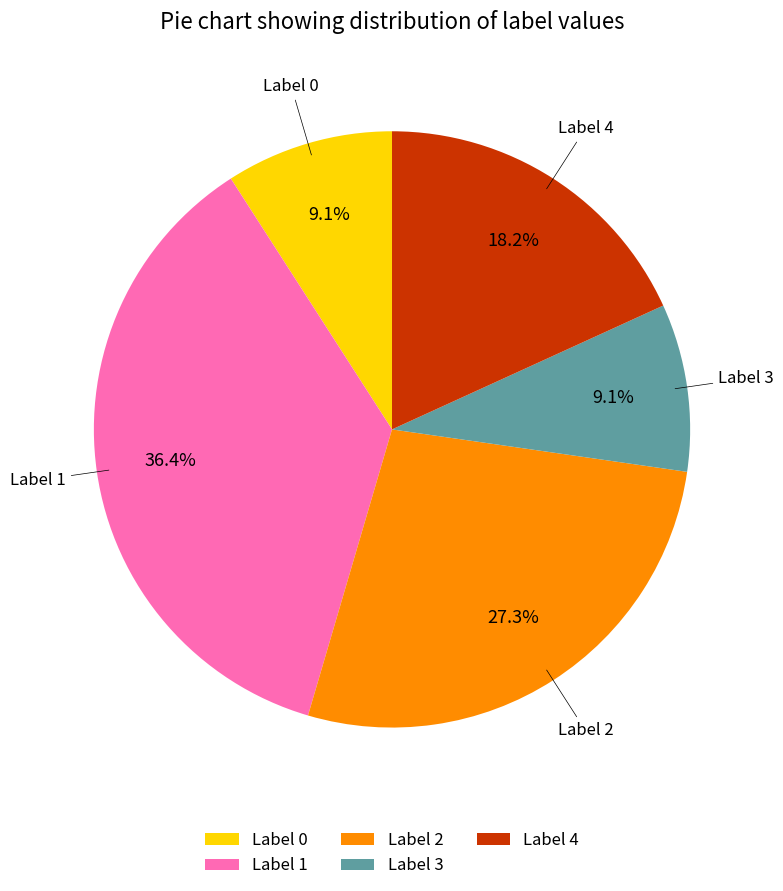

Do Label 3 and Label 0 together represent more than half of the pie?

No